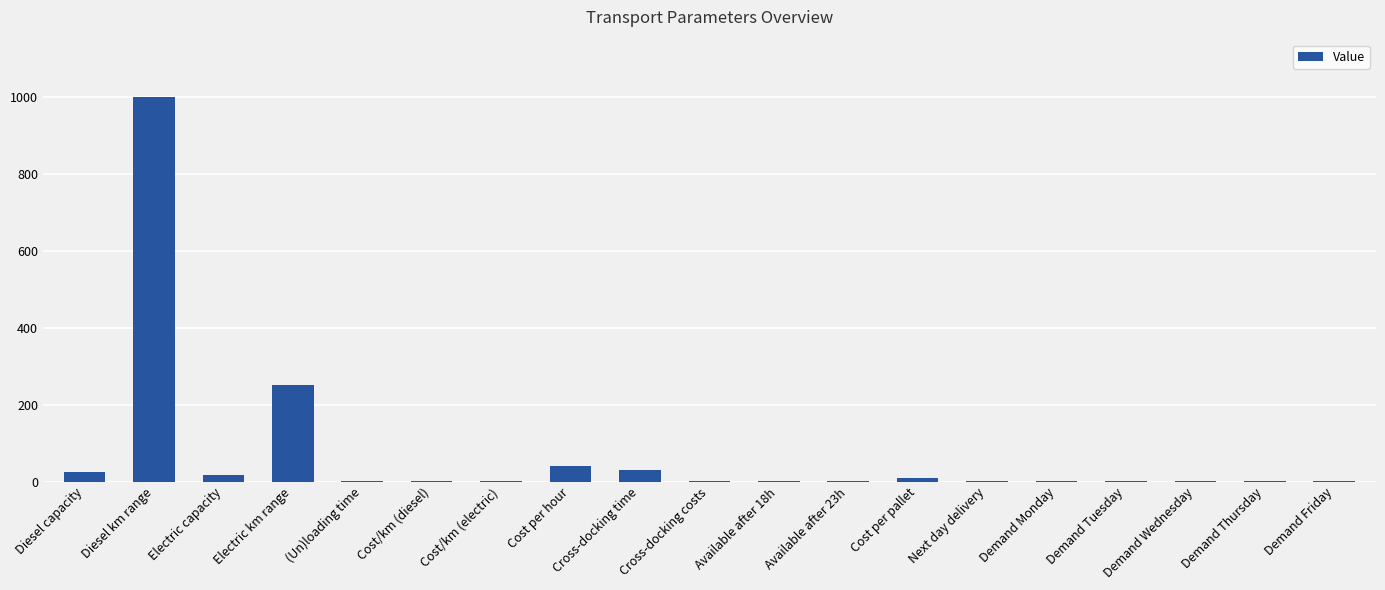

Count the number of data series in this chart.

1